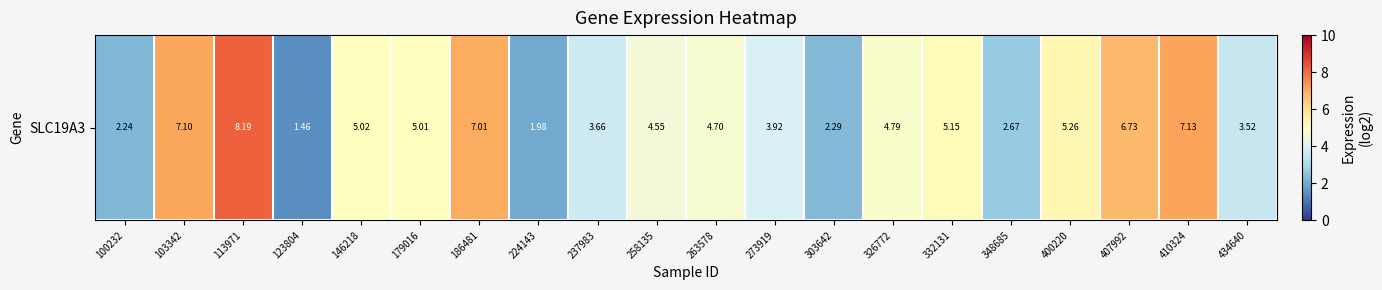

Which category has the lowest value across all series?

123804